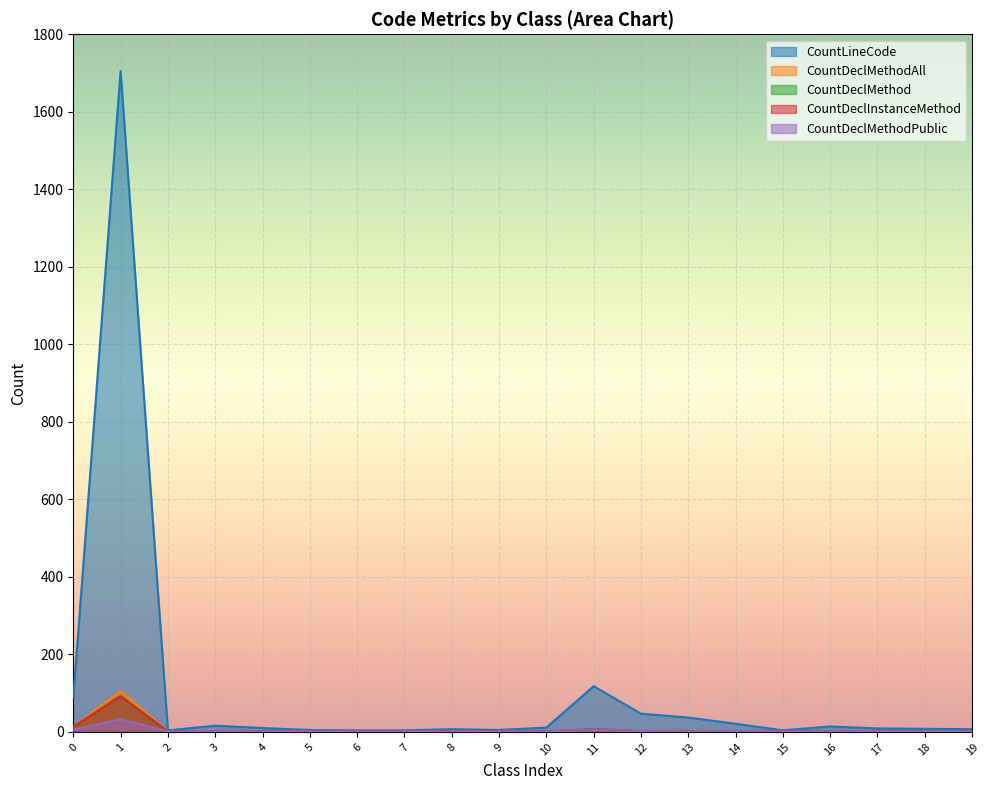

Is it true that CountDeclMethod equals 2 at 14?

True